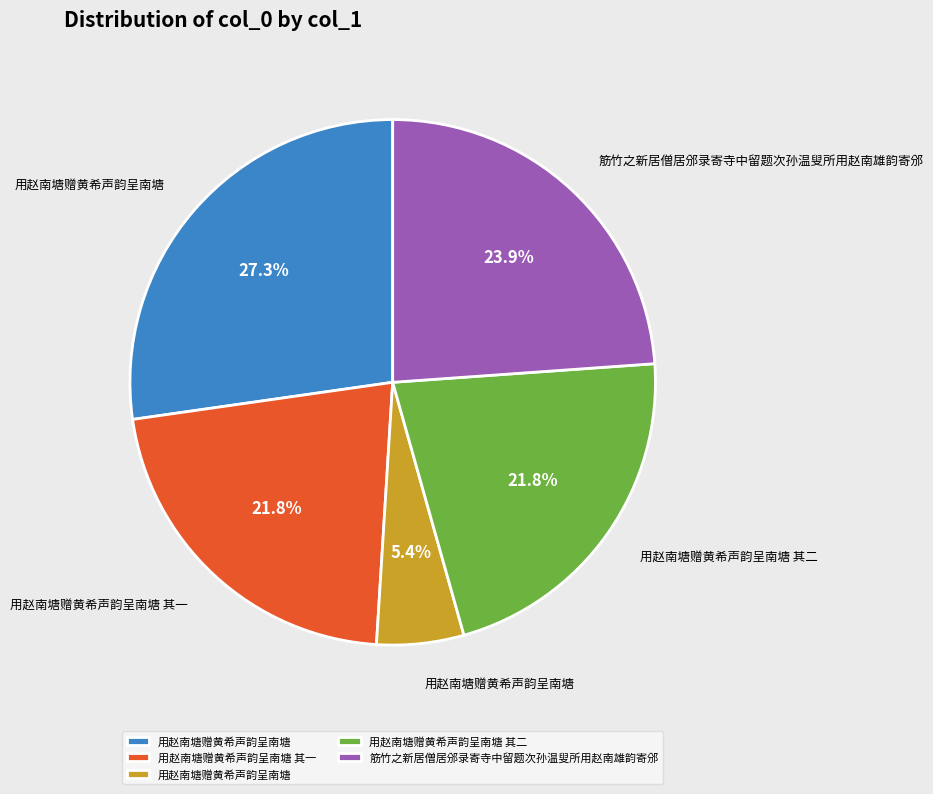

Does any single category account for the majority?

No